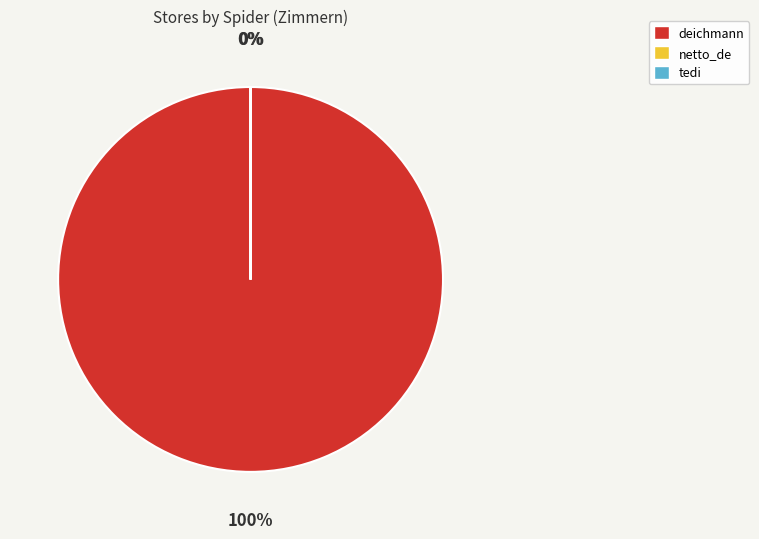

Which slice represents more than half of the pie?

deichmann